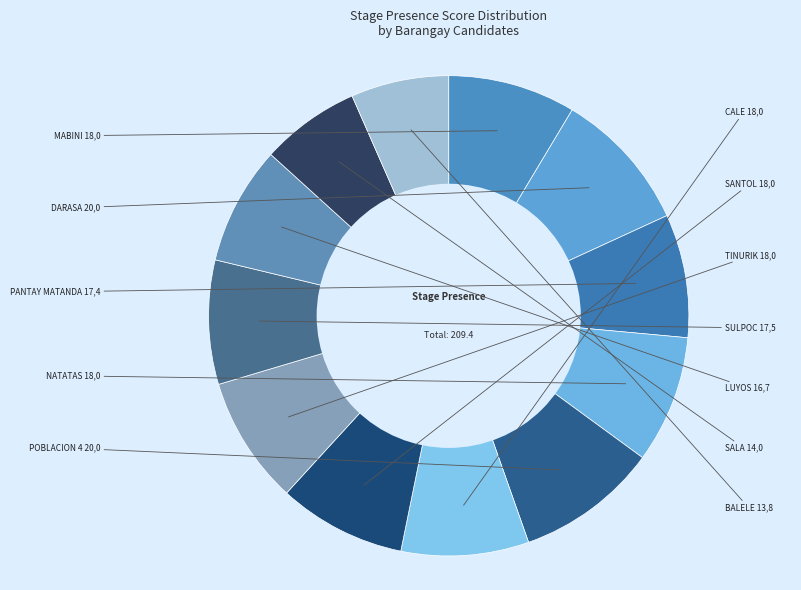

Count the number of slices in the pie.

12